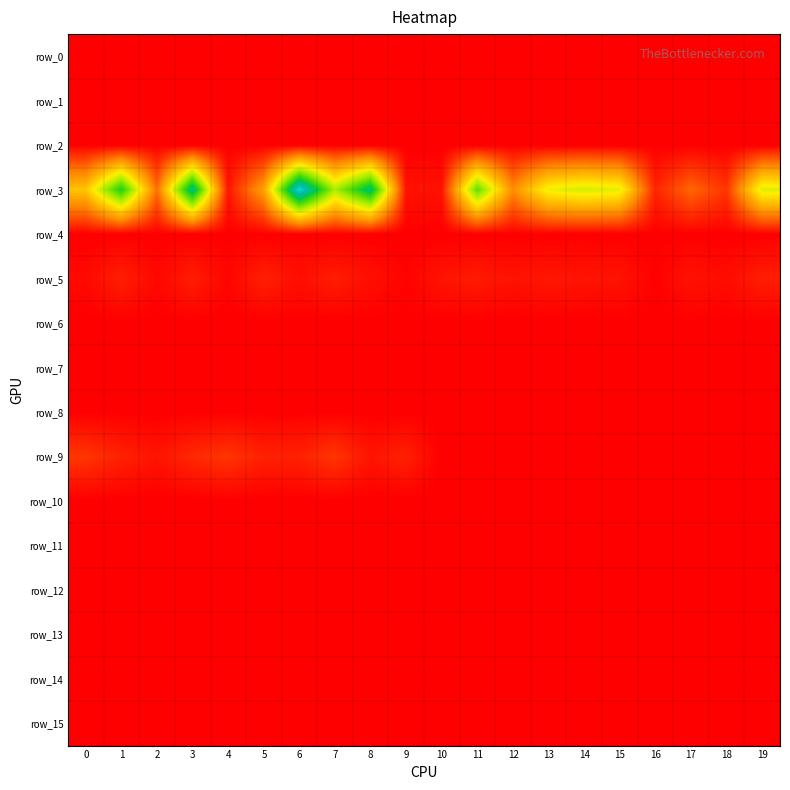

At 6, list the series in order from largest to smallest.

row_3, row_9, row_5, row_8, row_4, row_14, row_15, row_7, row_6, row_10, row_11, row_13, row_12, row_0, row_1, row_2